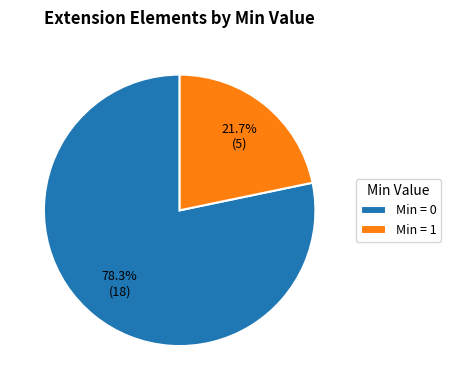

Which slice is the largest?

Min = 0